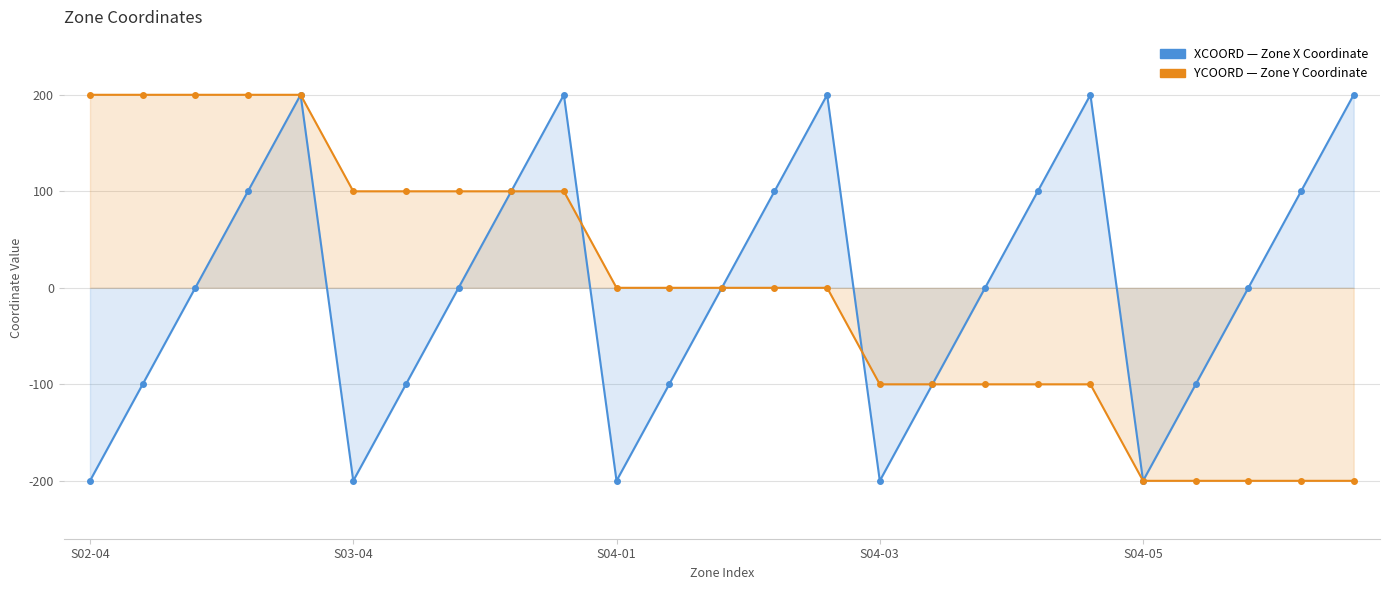

Is the value of YCOORD at S04-03 greater than the value of XCOORD at 14?

No